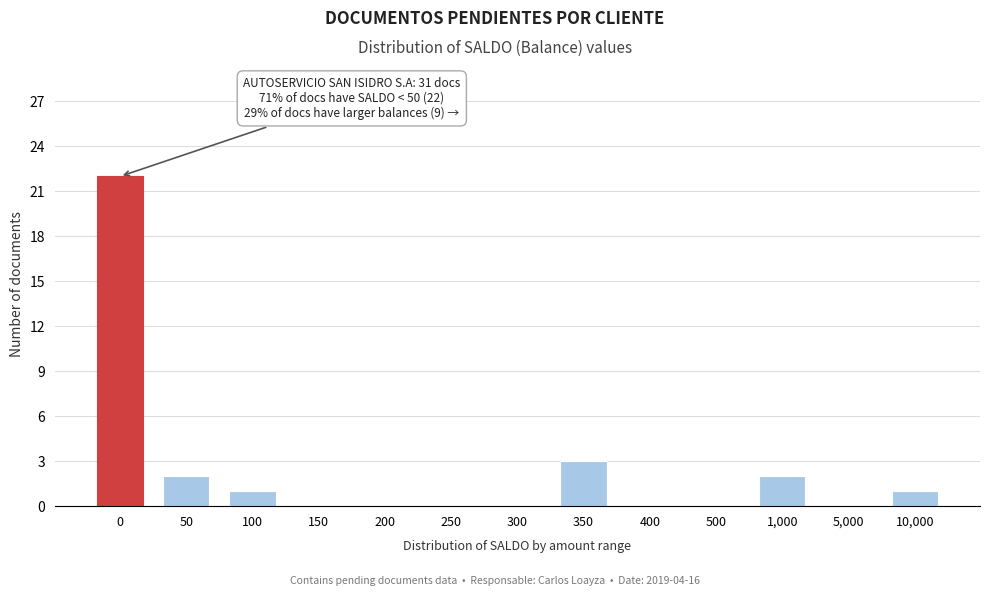

Reading right to left, what are all the values shown in this chart?

10,000=1	5,000=0	1,000=2	500=0	400=0	350=3	300=0	250=0	200=0	150=0	100=1	50=2	0=22